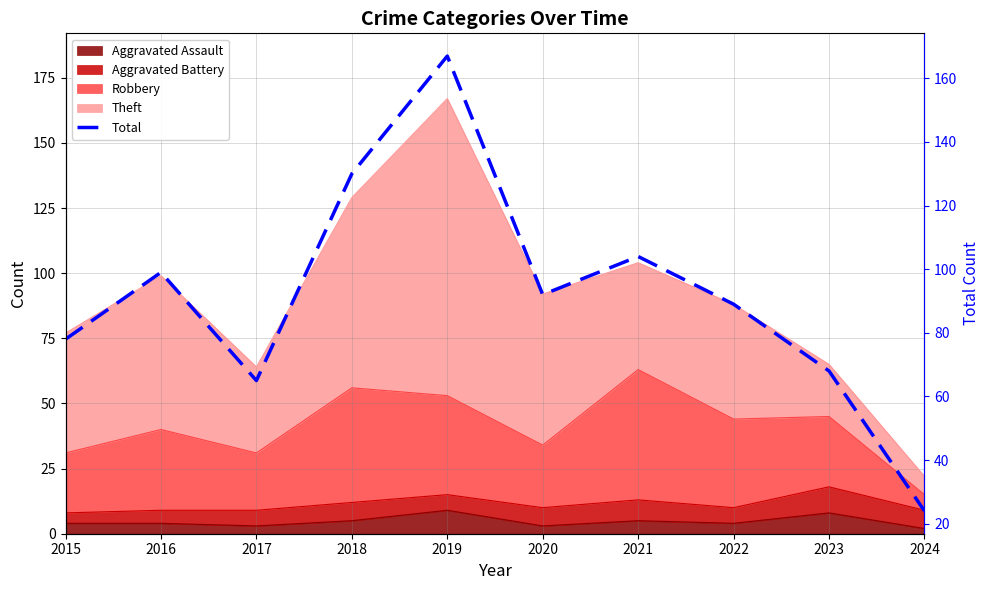

Reading right to left, extract all data points from this chart.

2024=24	2023=68	2022=89	2021=104	2020=92	2019=167	2018=130	2017=65	2016=99	2015=78